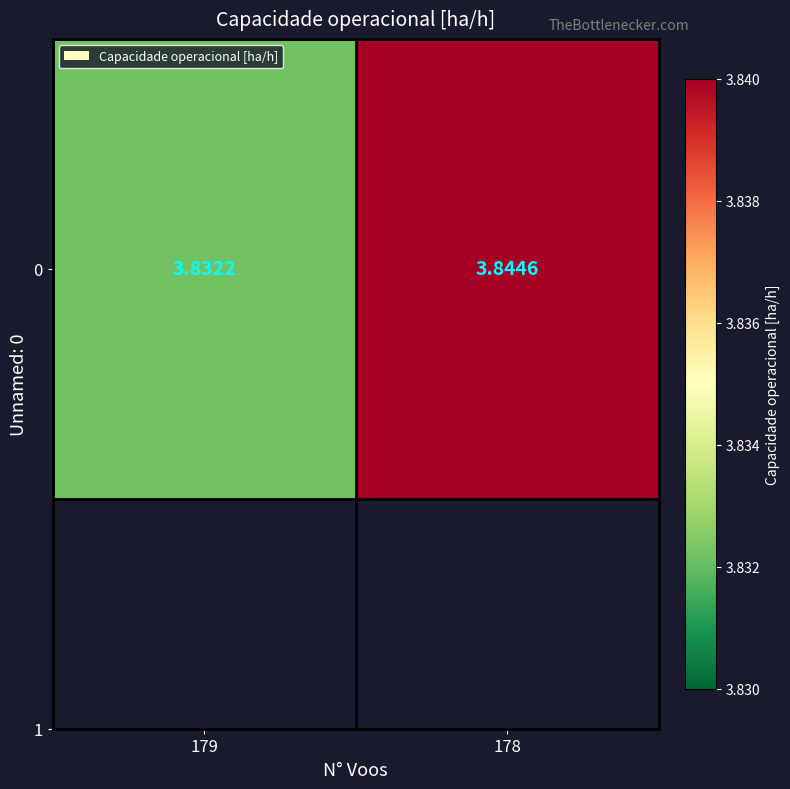

Rank the categories by value from lowest to highest.

179, 178